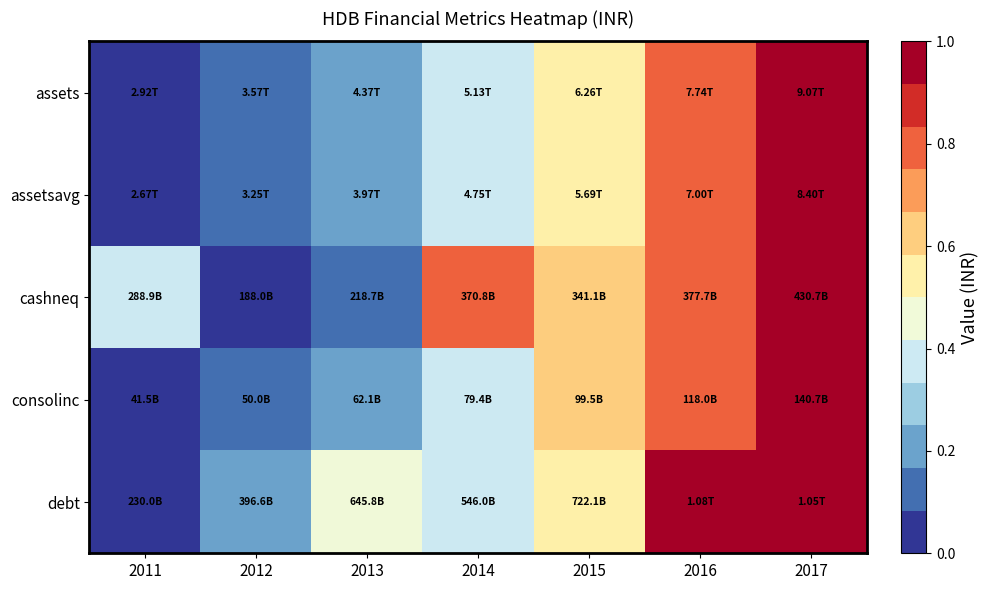

What is the greatest value displayed?

1.0